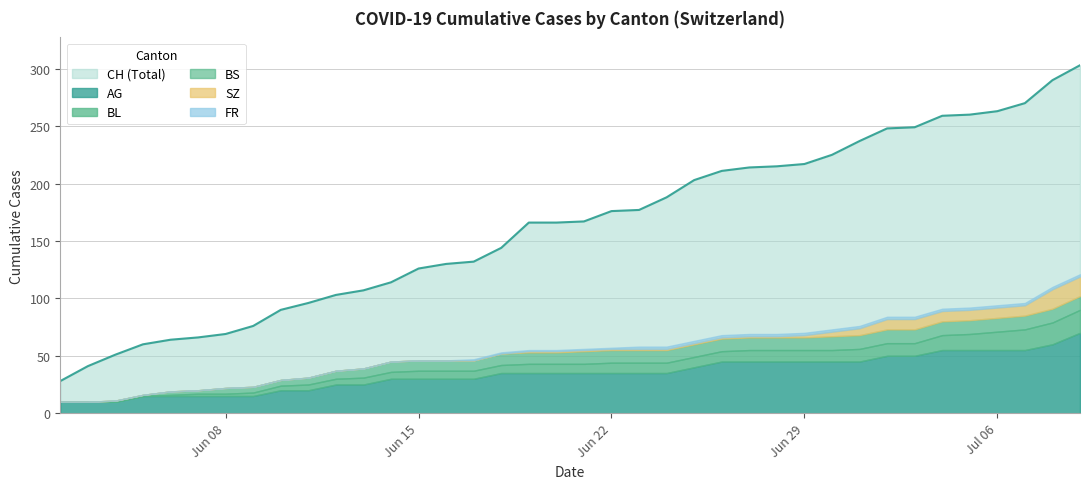

Is the value of BS at 26 greater than the value of SZ at 7?

Yes